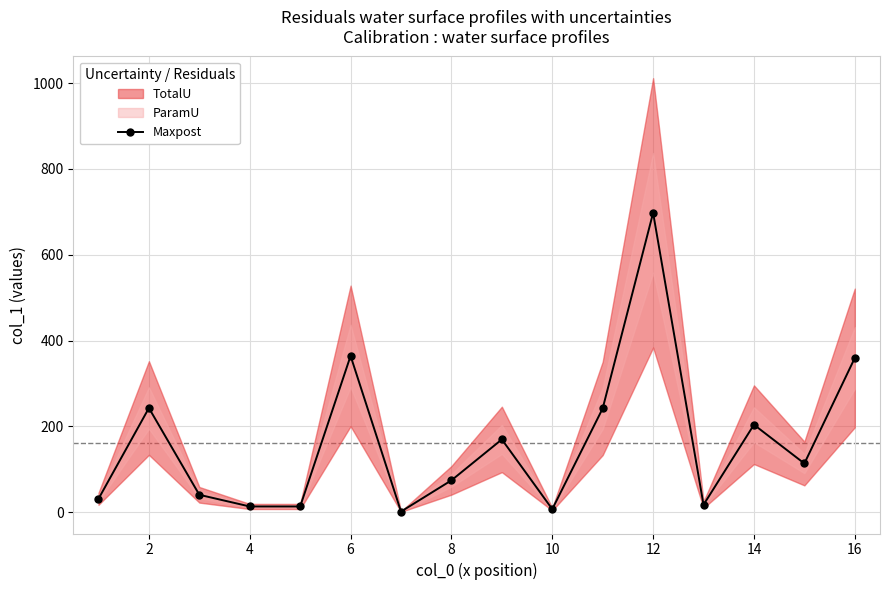

In Maxpost, how many points are higher than both neighbors (excluding endpoints)?

5